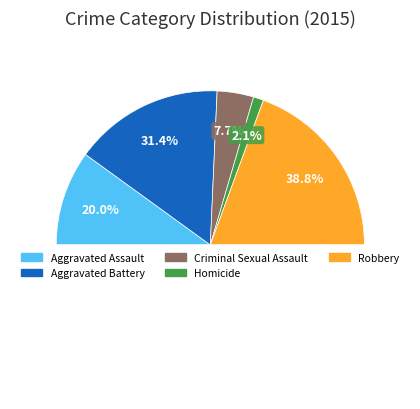

True or false: Aggravated Assault accounts for 11% of the total.

False